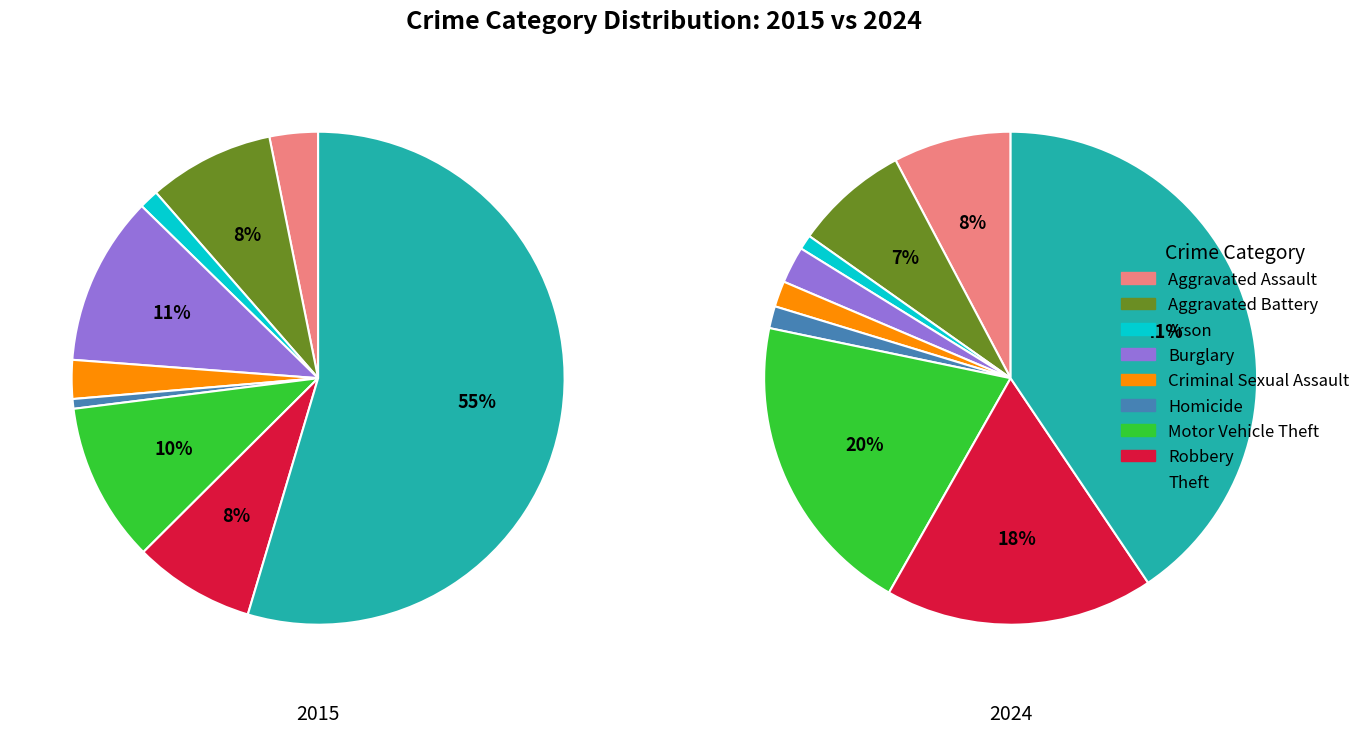

Is Theft the majority of the pie?

Yes